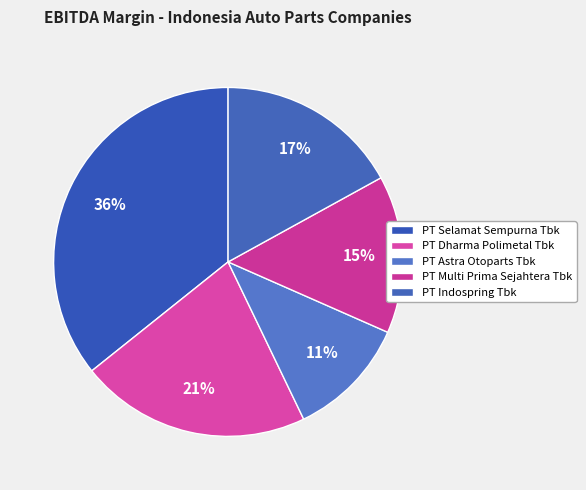

What is the total percentage of PT Astra Otoparts Tbk and PT Selamat Sempurna Tbk?

47.0%